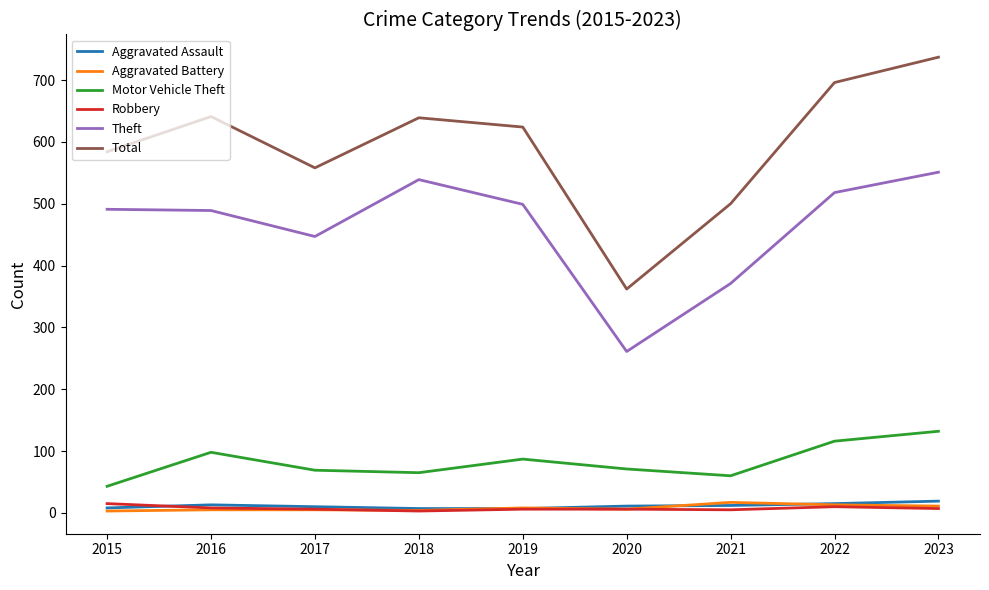

The Theft series shows 268 at 2016. True or false?

False